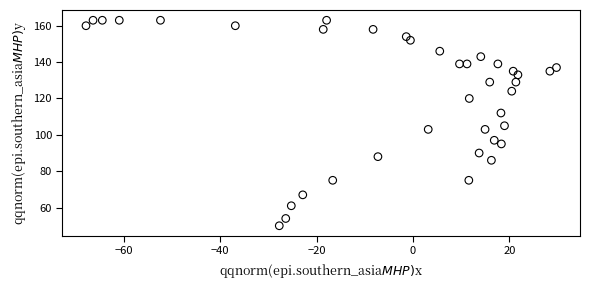

What is the range of Y values (max minus min)?

113